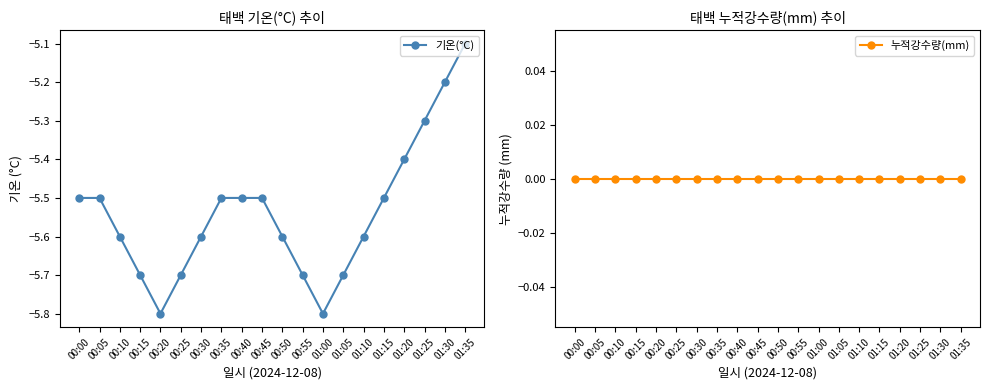

Is this an area chart (filled region under the line)?

No